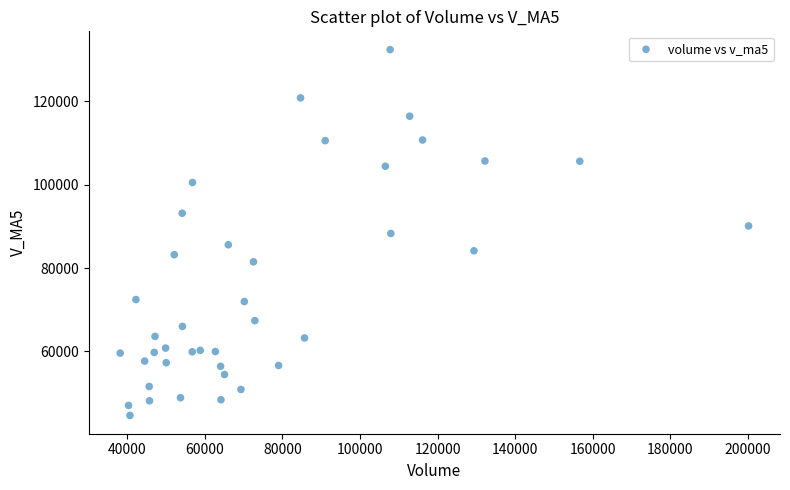

What is the range of X values (max minus min)?

162118.9